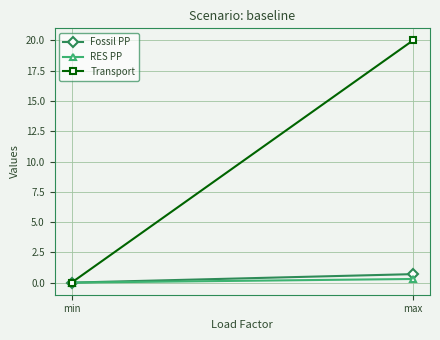

What is the label of the 2nd point from the right?

min